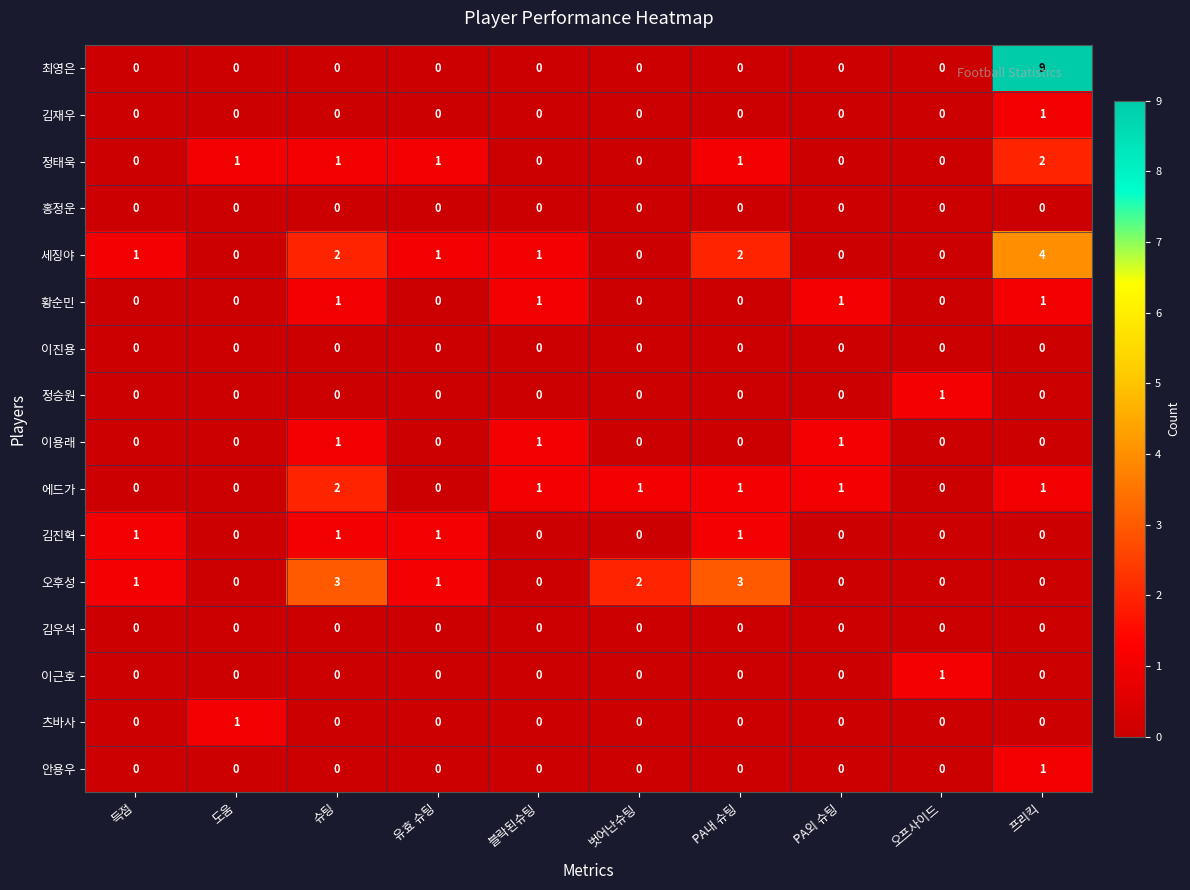

What is the spread (max minus min) of values at 도움?

1